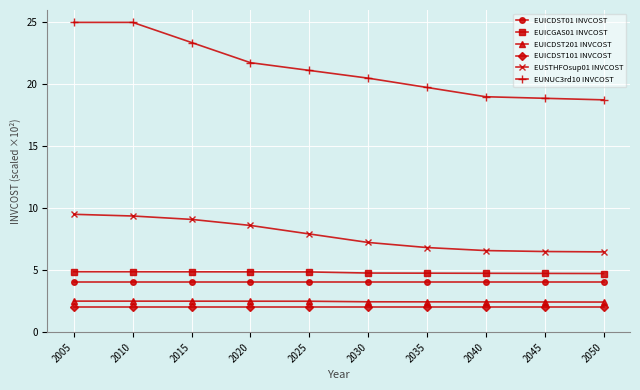

True or false: EUICDST101 INVCOST and EUICDST01 INVCOST cross at least once.

False